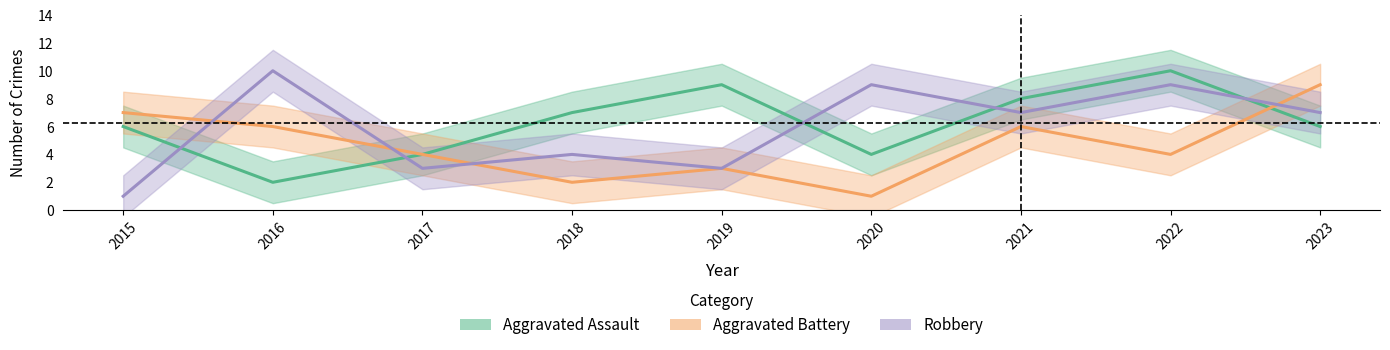

Reading right to left, transcribe all the data shown in this chart.

Aggravated Assault: 6	10	8	4	9	7	4	2	6
Aggravated Battery: 9	4	6	1	3	2	4	6	7
Robbery: 7	9	7	9	3	4	3	10	1